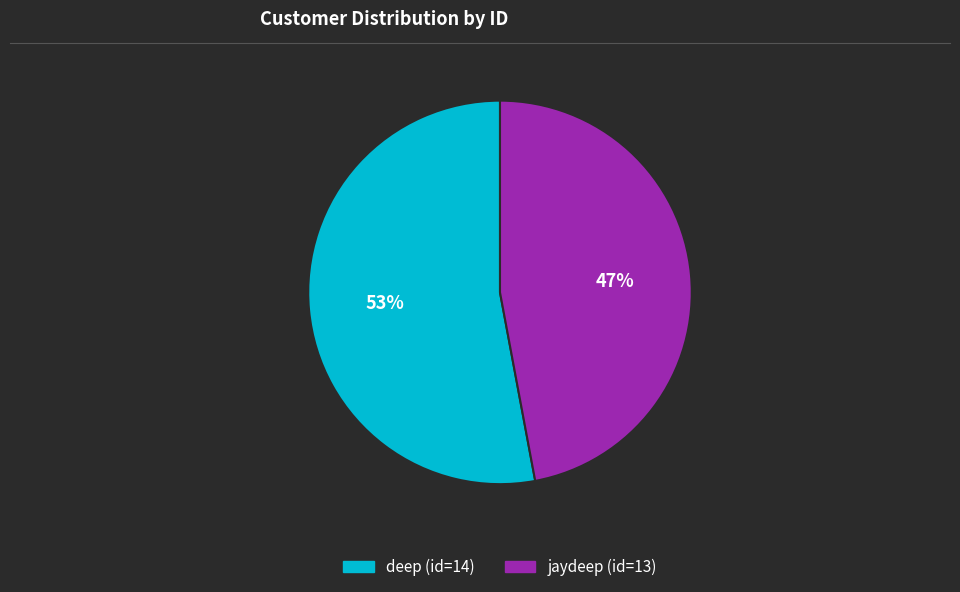

Does deep (id=14) account for over 50% of the chart?

Yes